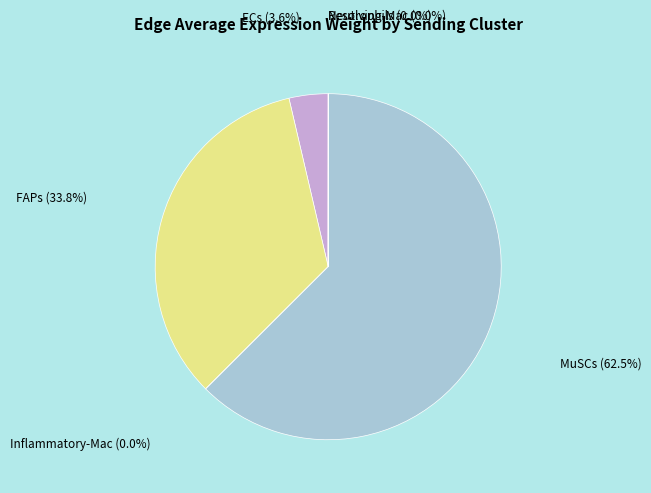

Which slice is the largest?

MuSCs